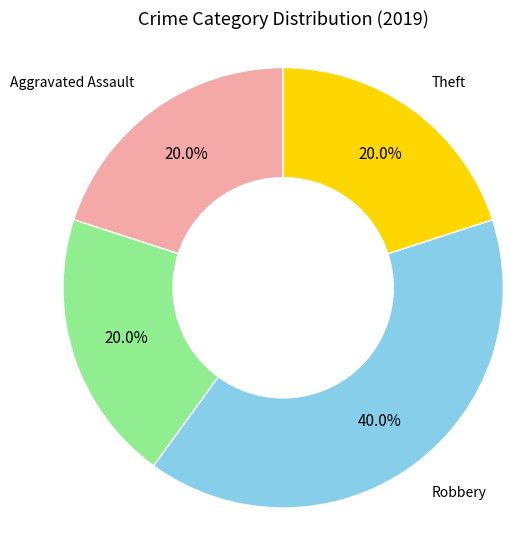

Is there a majority slice in this chart?

No